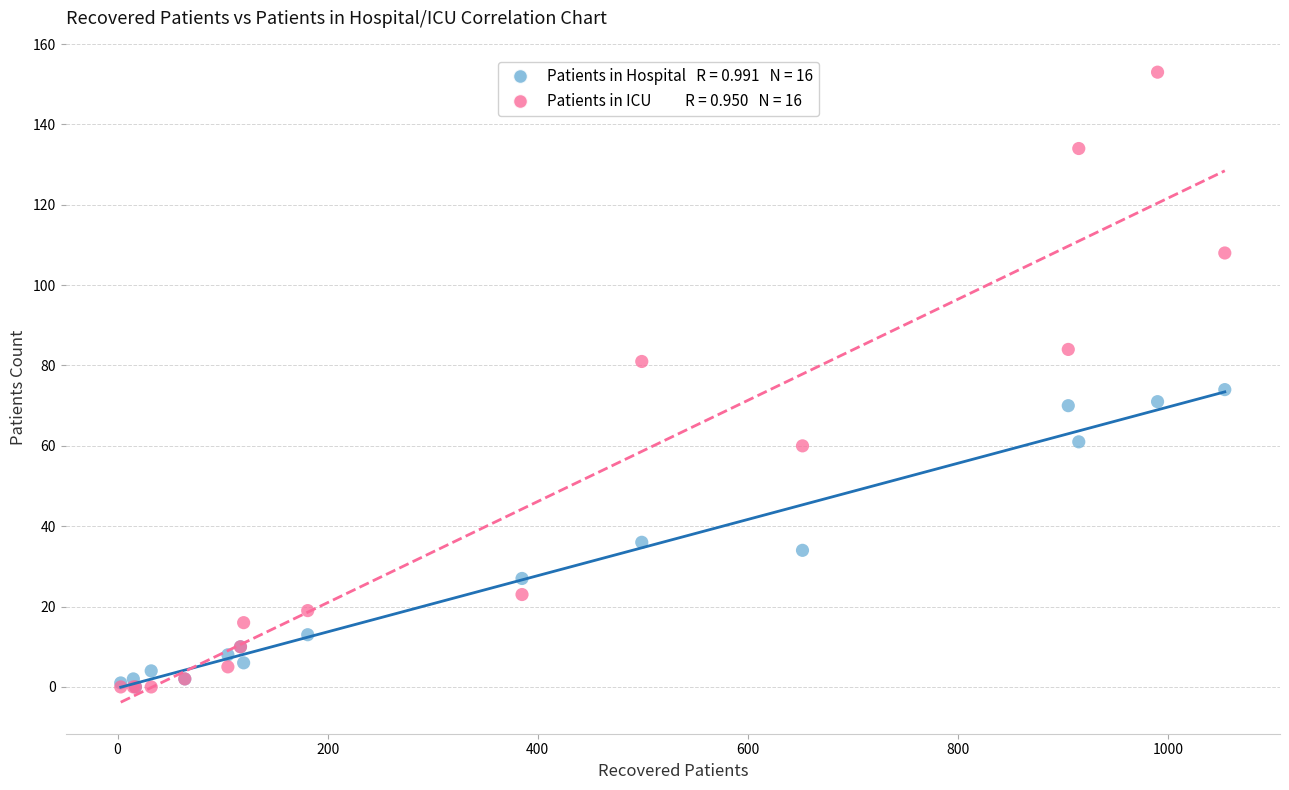

Across all series, what Y value is closest to 76?

74